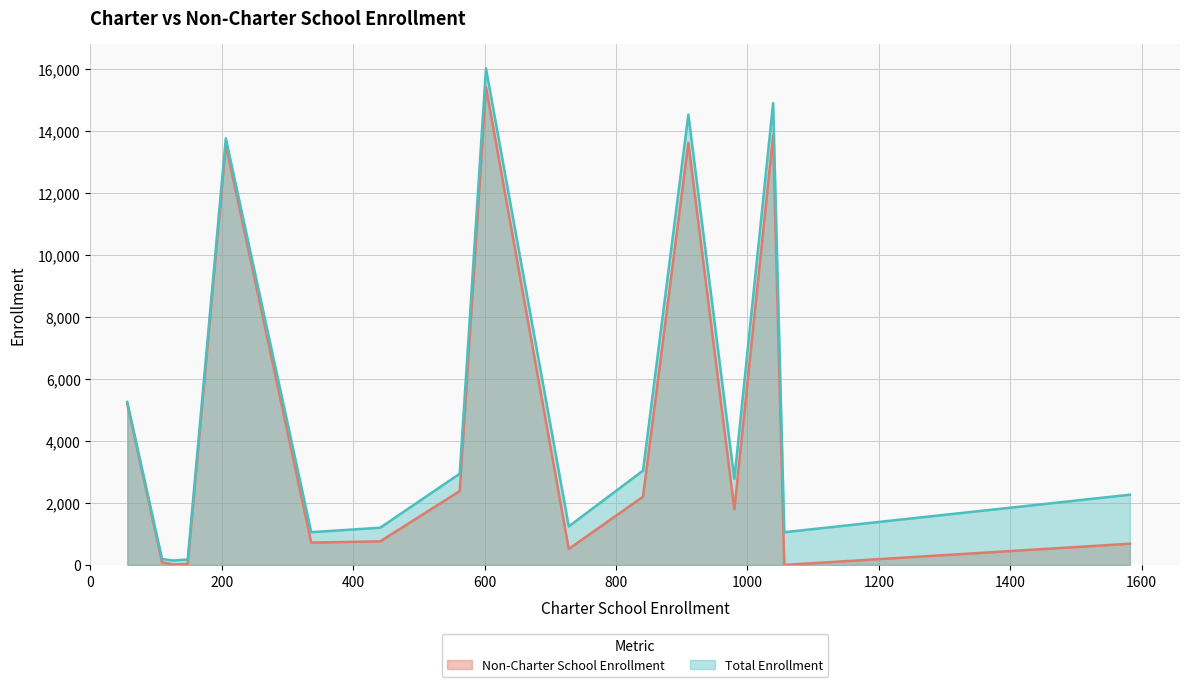

What is the maximum value for Non-Charter School Enrollment?

15428